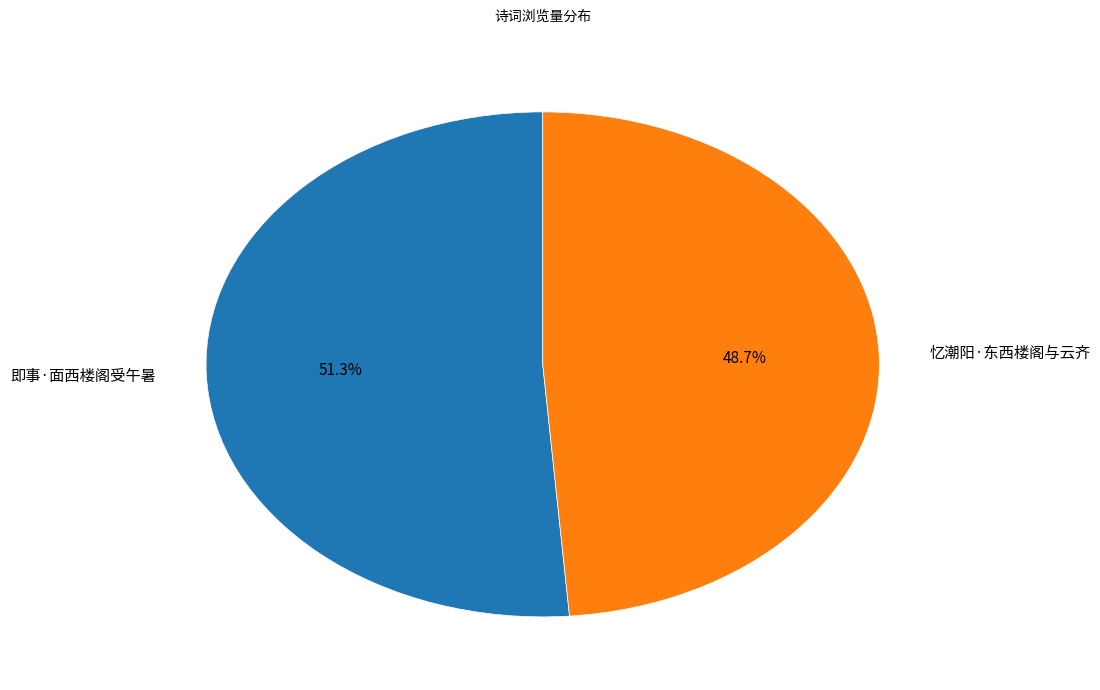

Count the number of slices in the pie.

2